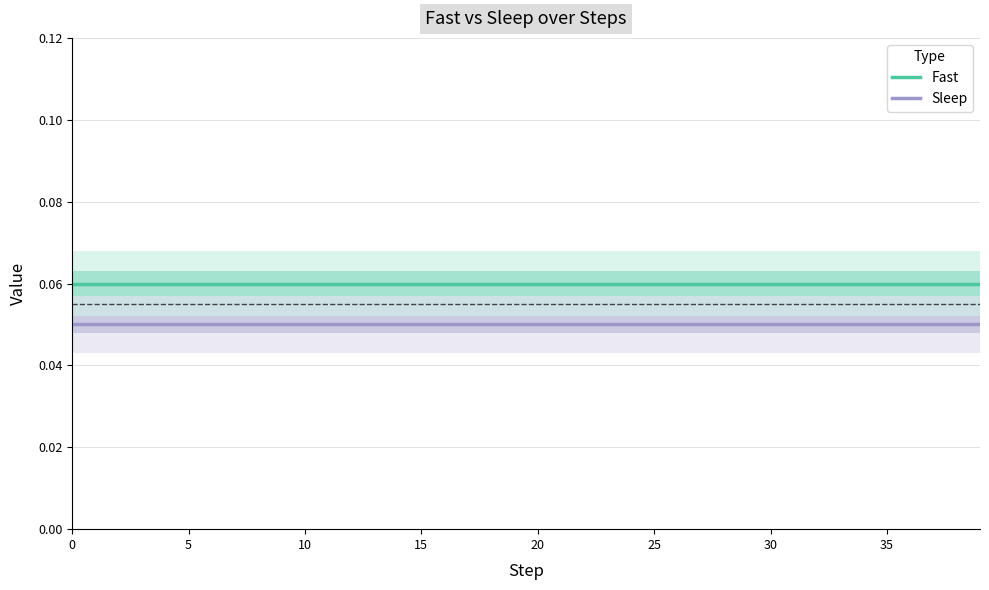

What are all the series names shown in the legend?

Fast, Sleep